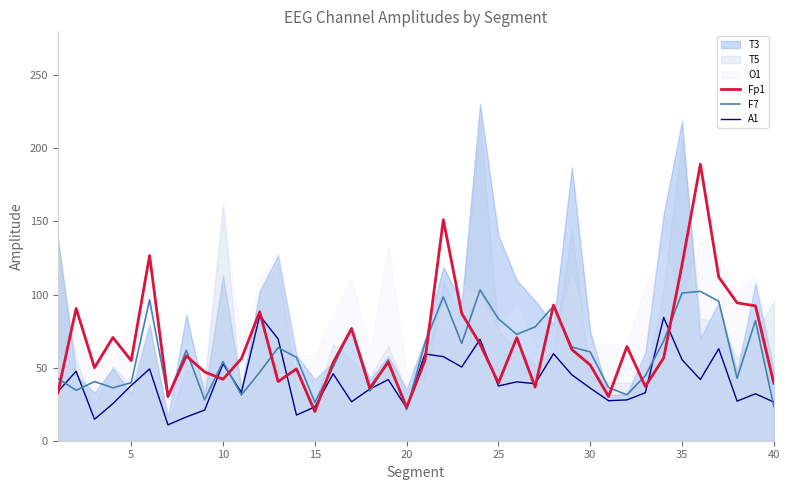

What is the difference between the maximum and minimum values in the A1 series?

74.8